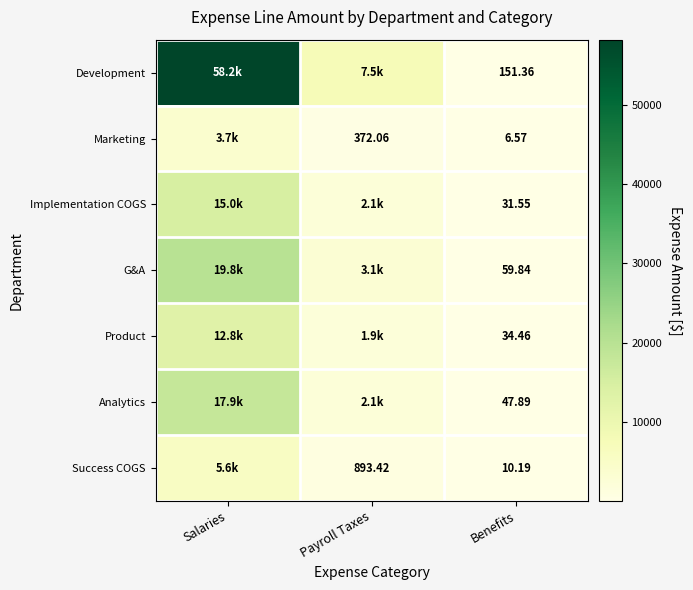

List the labels in order of Success COGS value, largest first.

Salaries, Payroll Taxes, Benefits